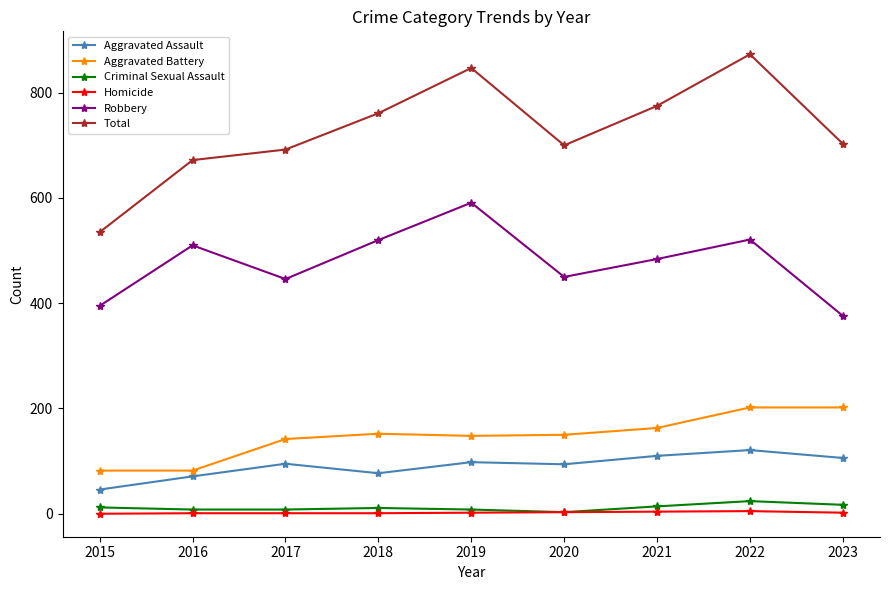

Where is the first local maximum for Robbery?

2016